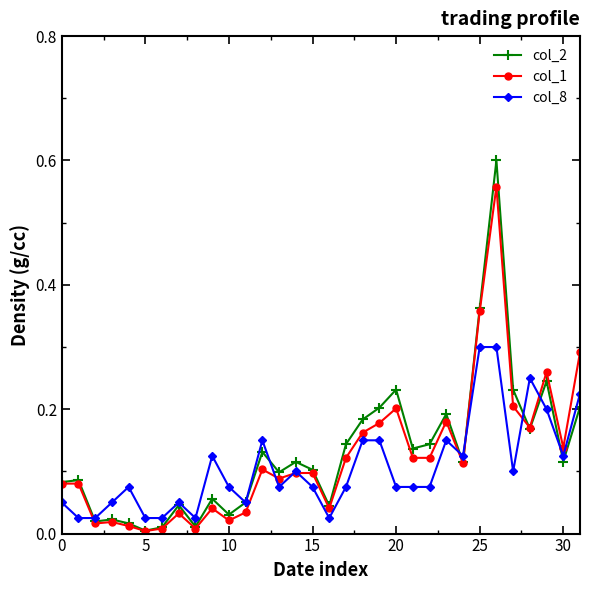

Rank the series by their maximum value, from lowest to highest.

col_8, col_1, col_2